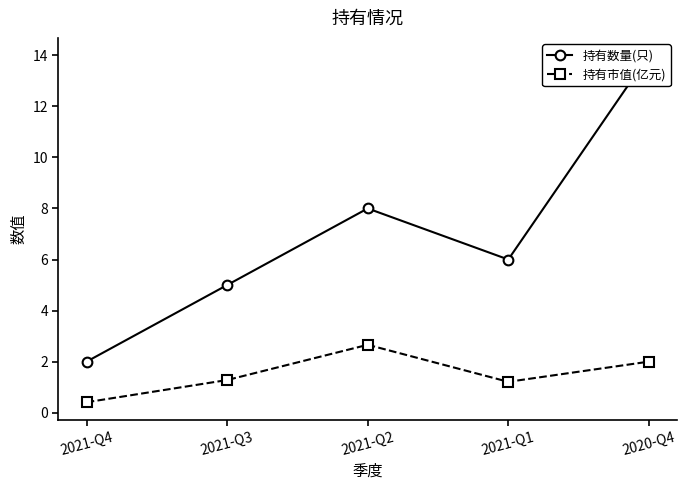

Reading right to left, what are all the values shown in this chart?

持有数量(只): 14.0	6.0	8.0	5.0	2.0
持有市值(亿元): 2.0	1.2	2.7	1.3	0.4